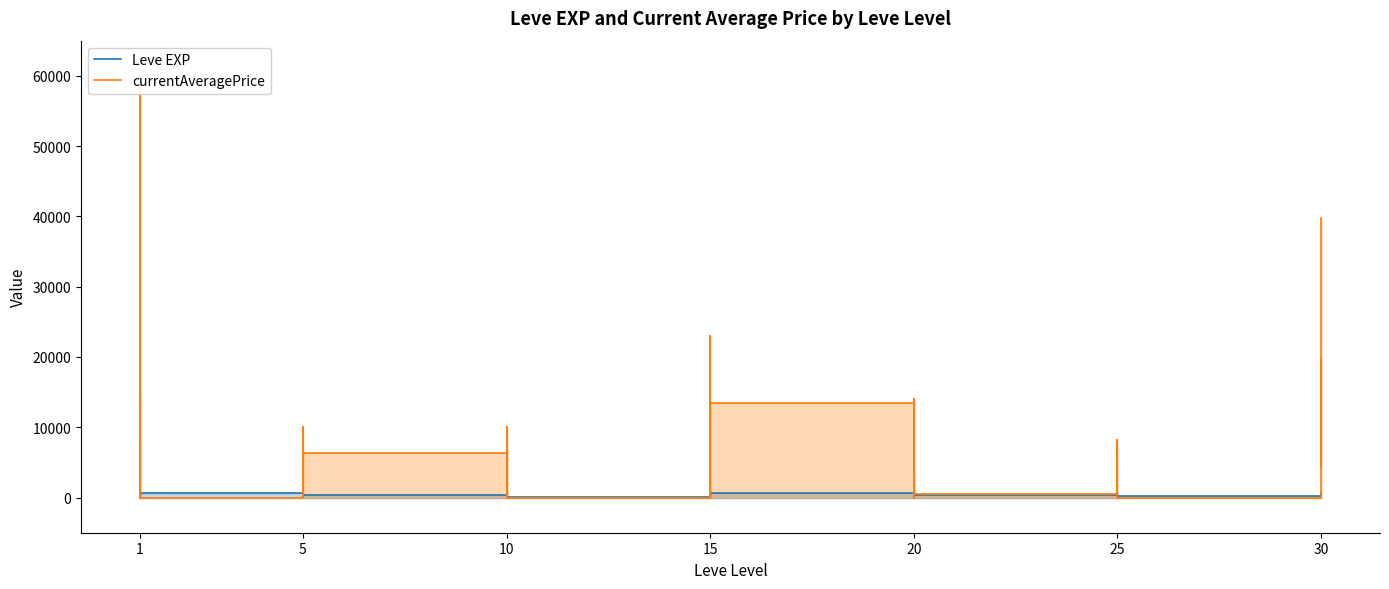

Where does the currentAveragePrice series first go above 2096?

1